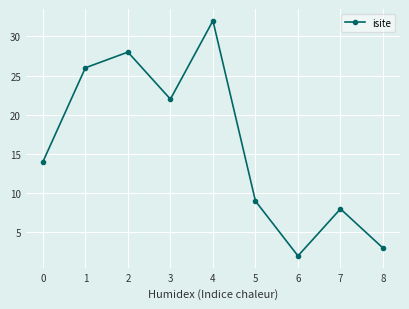

What is the value of the 6th point from the left?

9